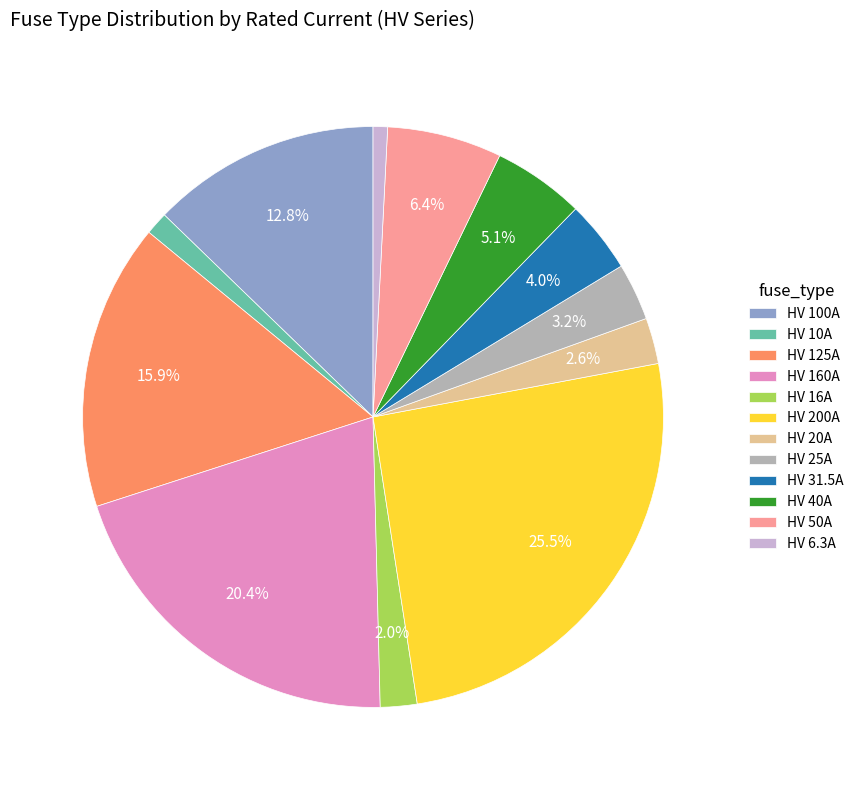

Count the number of slices in the pie.

12